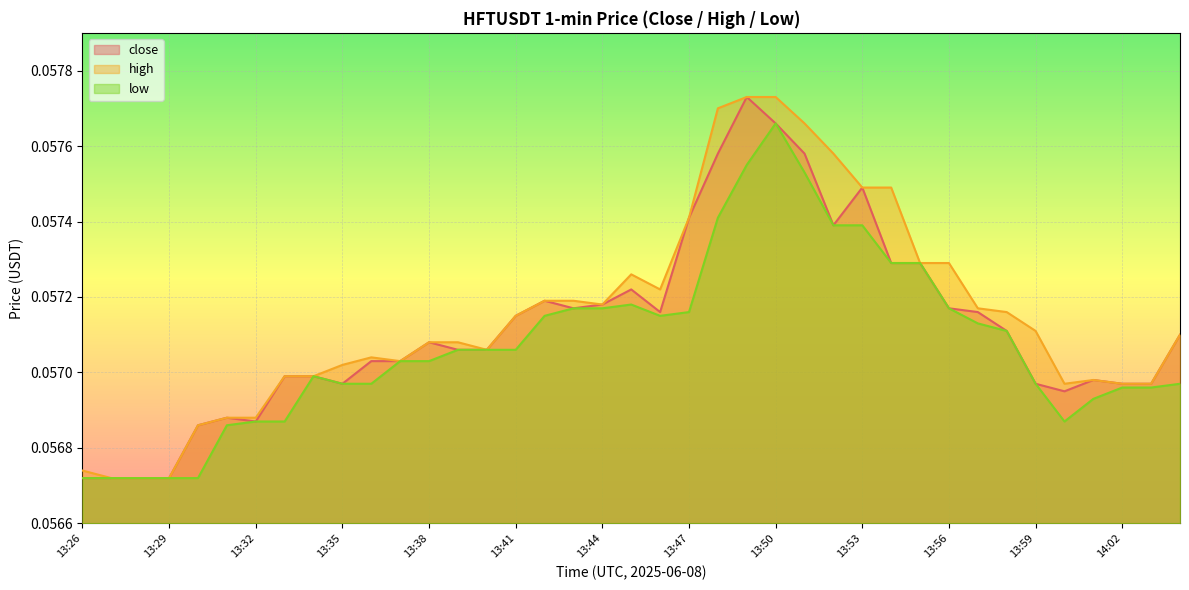

What value does the low series have at 13:58?

0.1